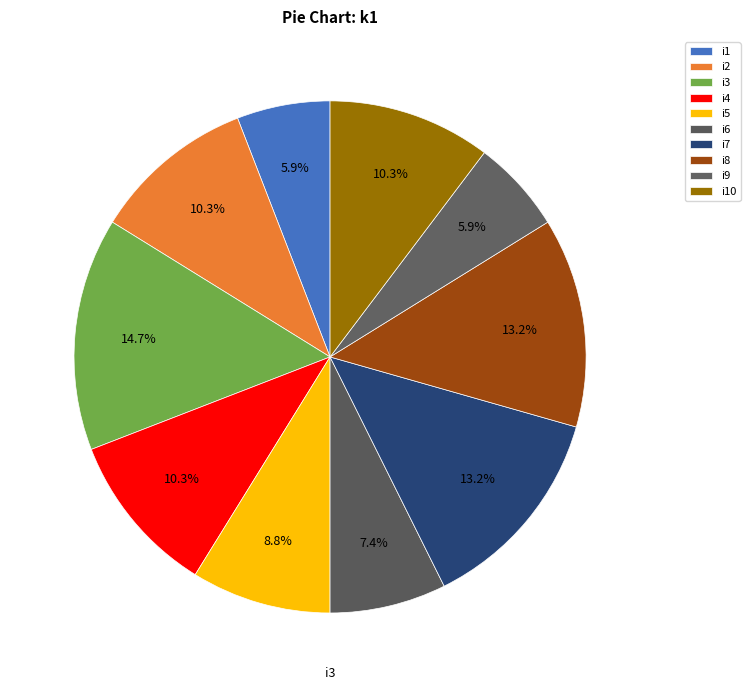

What is the ratio of the value at i9 to the value at i6?

0.8